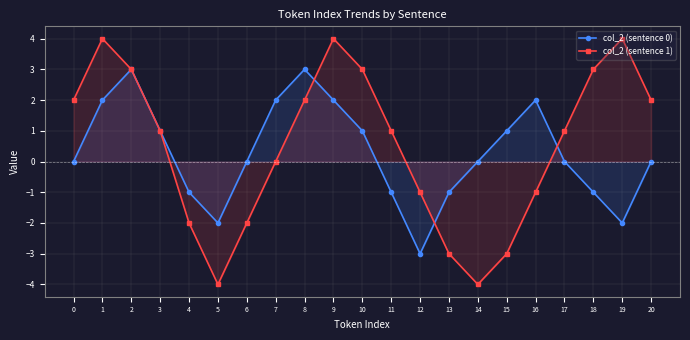

Reading left to right, transcribe all the data shown in this chart.

col_2 (sentence 0): 0=0	1=2	2=3	3=1	4=-1	5=-2	6=0	7=2	8=3	9=2	10=1	11=-1	12=-3	13=-1	14=0	15=1	16=2	17=0	18=-1	19=-2	20=0
col_2 (sentence 1): 0=2	1=4	2=3	3=1	4=-2	5=-4	6=-2	7=0	8=2	9=4	10=3	11=1	12=-1	13=-3	14=-4	15=-3	16=-1	17=1	18=3	19=4	20=2